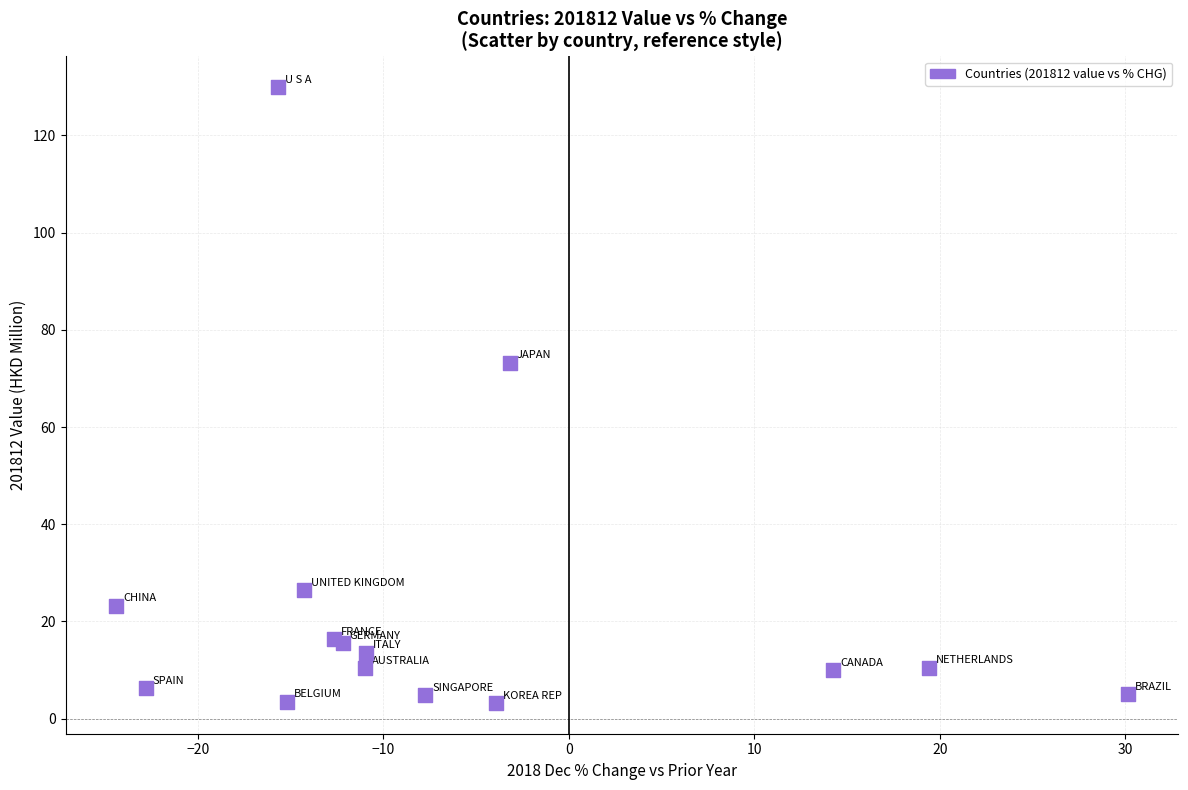

What Y value in the scatter plot is closest to 66?

73.3